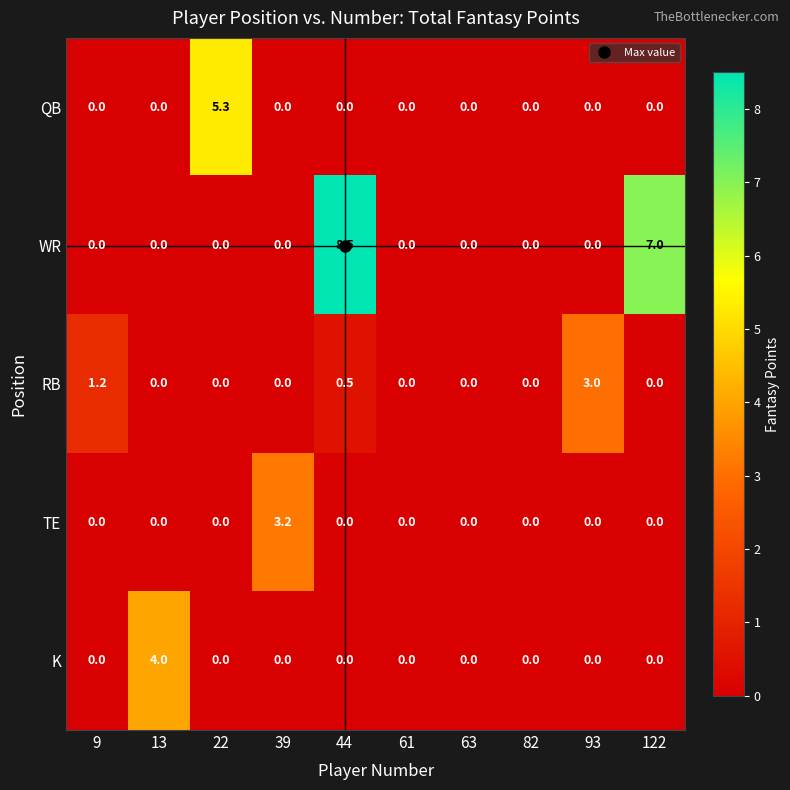

Rank the series by their maximum value, from highest to lowest.

WR, QB, K, TE, RB